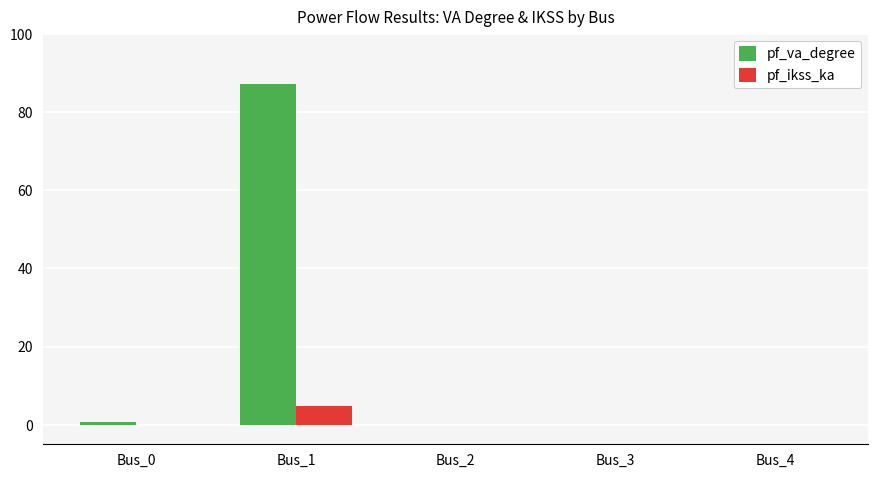

The value of pf_va_degree at Bus_4 is 0.0. True or false?

True